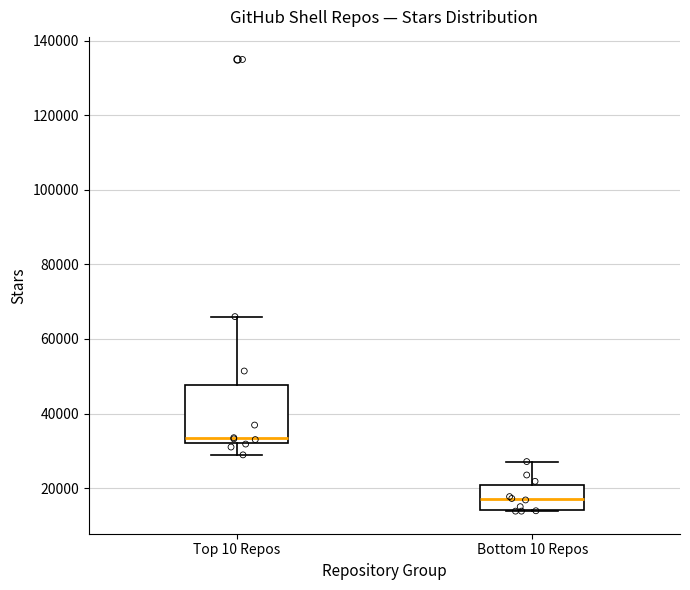

Reading left to right, transcribe this box plot: for each box, give where its median line is, the range the box spans, and where its two whiskers end, as read against the y-axis. The values are not printed on the chart, so give them approximately, as read against the axis.

Top 10 Repos: median 34000, box 32000 to 48000, whiskers 28000 to 66000
Bottom 10 Repos: median 18000, box 14000 to 20000, whiskers 14000 to 28000